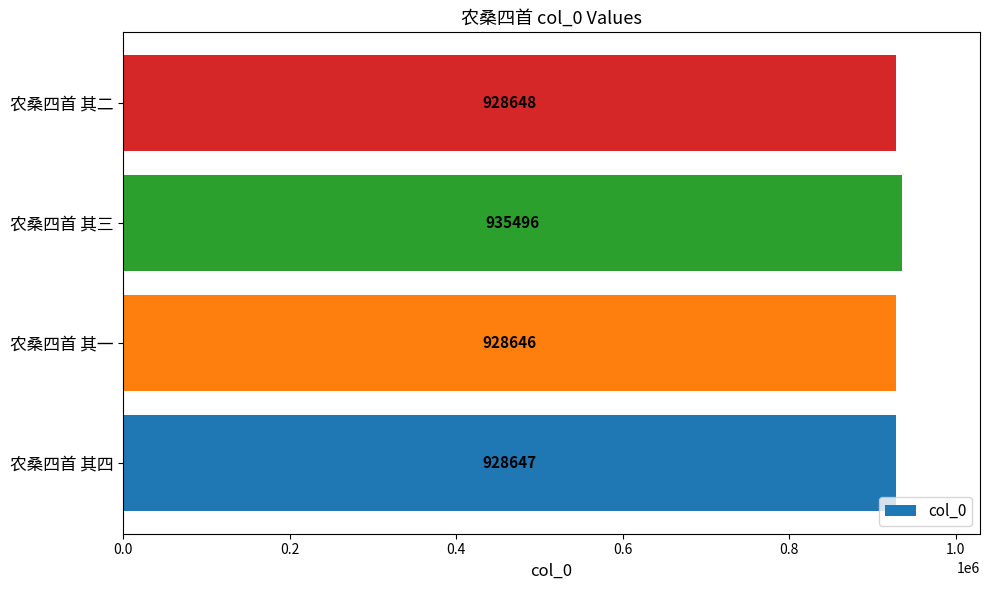

Reading bottom to top, extract all data points from this chart.

农桑四首 其四=928647	农桑四首 其一=928646	农桑四首 其三=935496	农桑四首 其二=928648